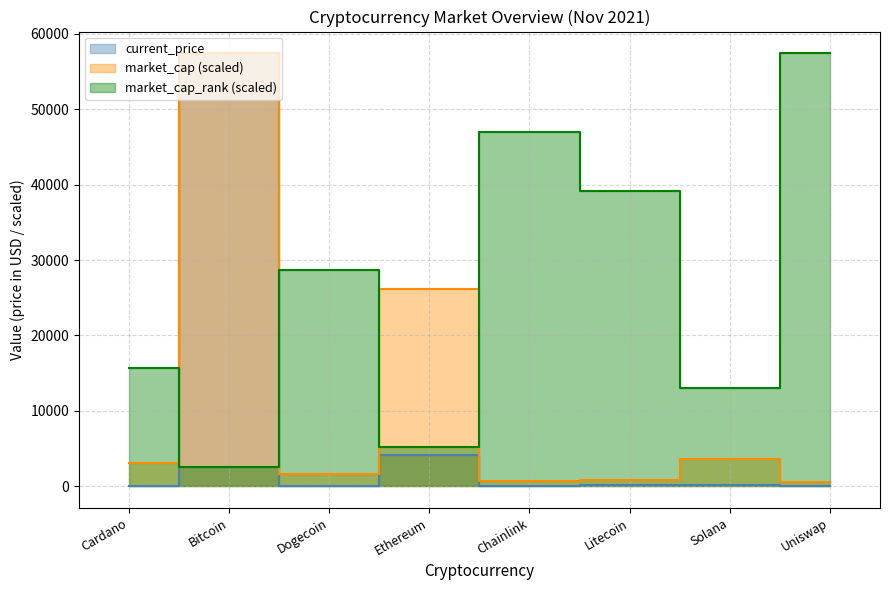

At which label does current_price reach its minimum?

Dogecoin